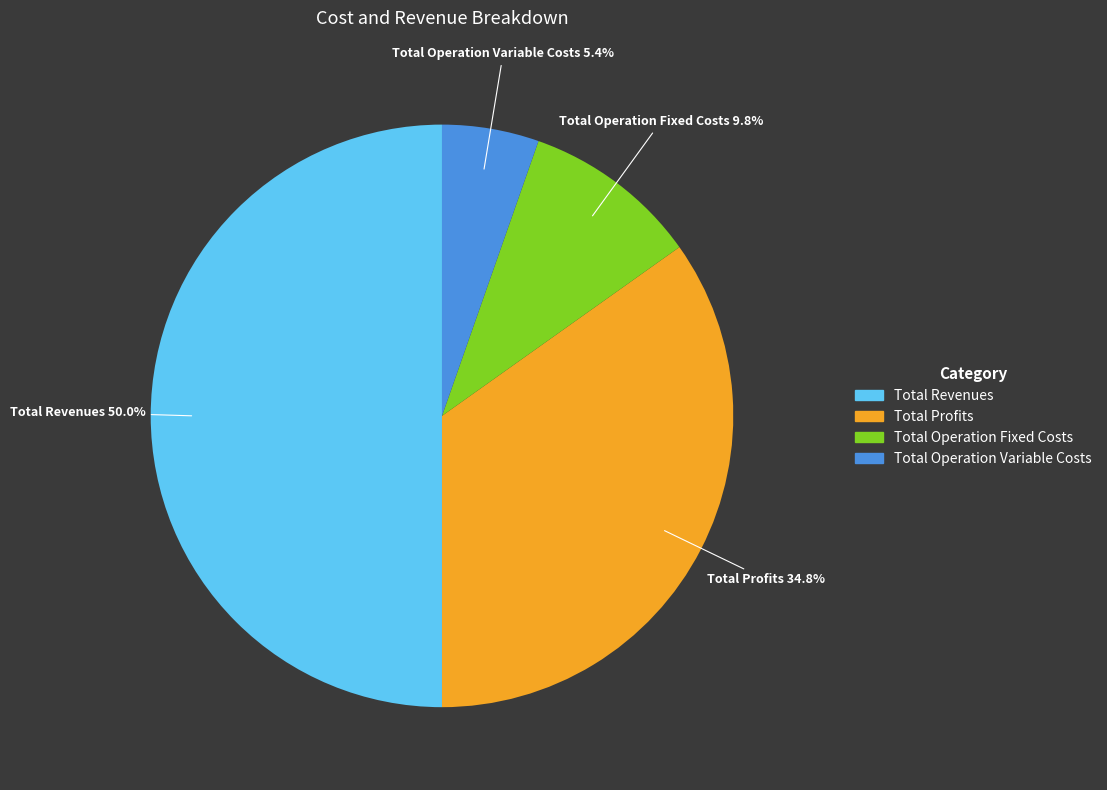

How many slices are in this pie chart?

4